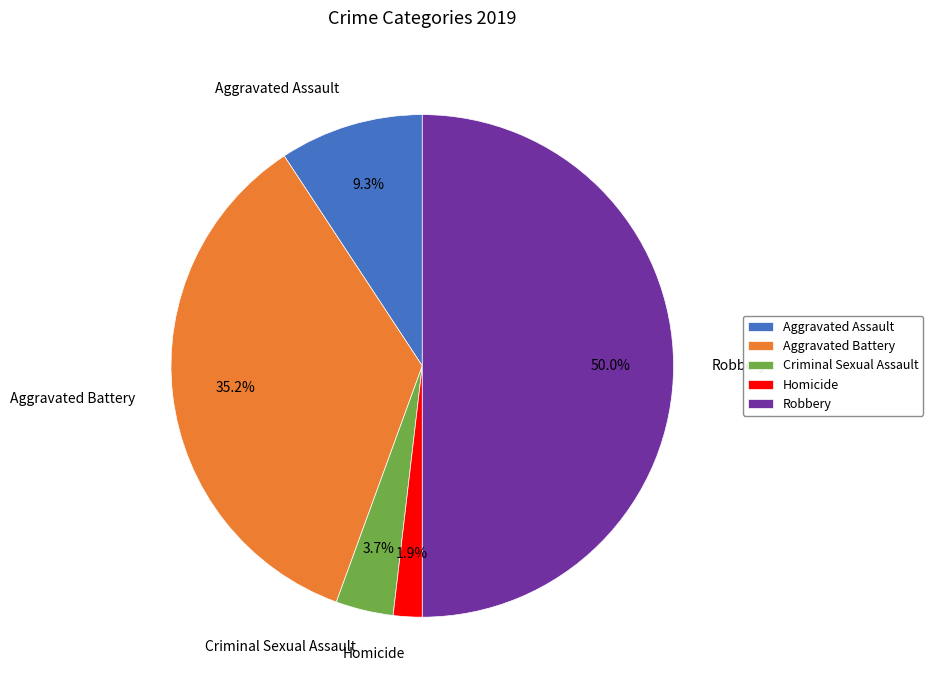

Which slice is the smallest?

Homicide